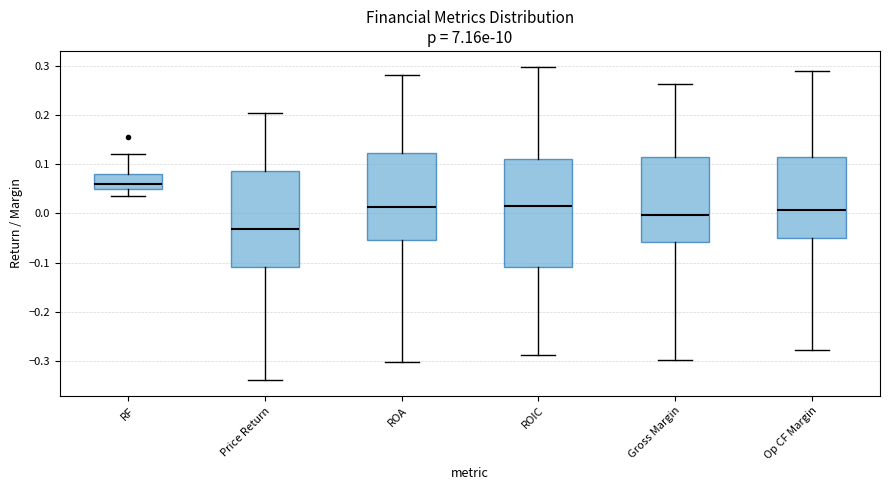

Where does the median line of the box for RF sit on the y-axis? The values are not printed on the chart, so give them approximately, as read against the axis.

0.06